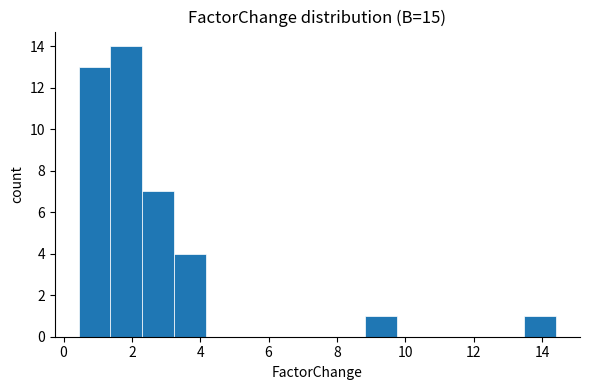

What is the height of the bar covering 3.2 to 4.2 on the x-axis? Neither the bar edges nor the heights are printed on the chart, so give them approximately, as read against the axes.

4